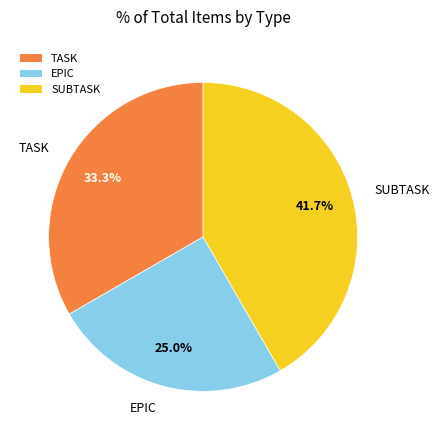

Do SUBTASK and TASK together represent more than half of the pie?

Yes